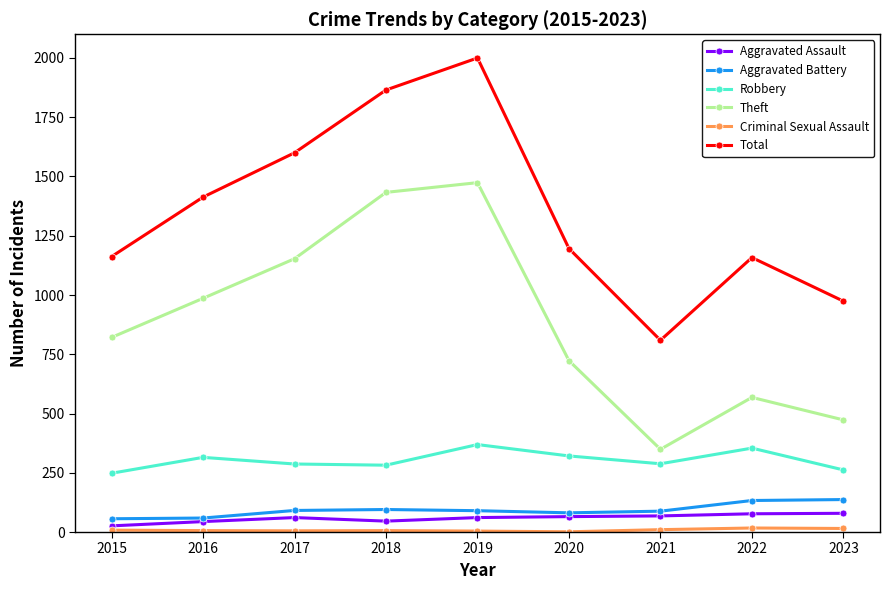

How many values in the Aggravated Battery series are below 90?

4